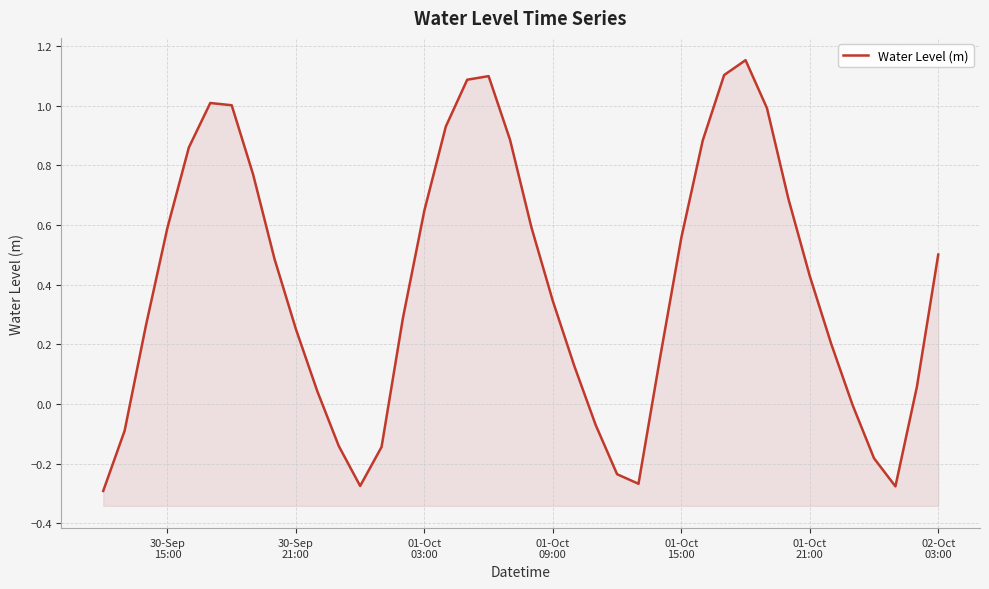

What is the sum of all values?

16.0